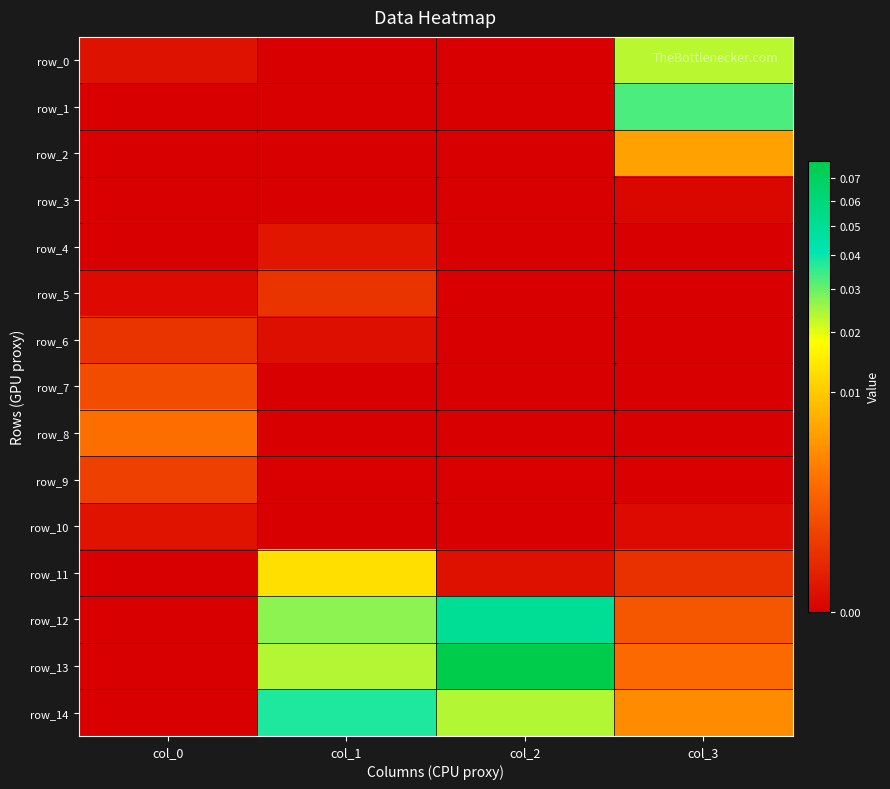

Is it true that row_4 equals -0.0 at col_2?

False